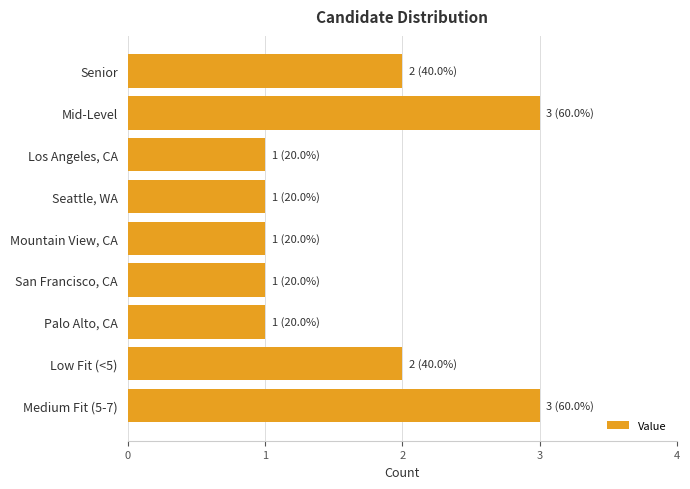

True or false: the data shows 0 at Mountain View, CA.

False